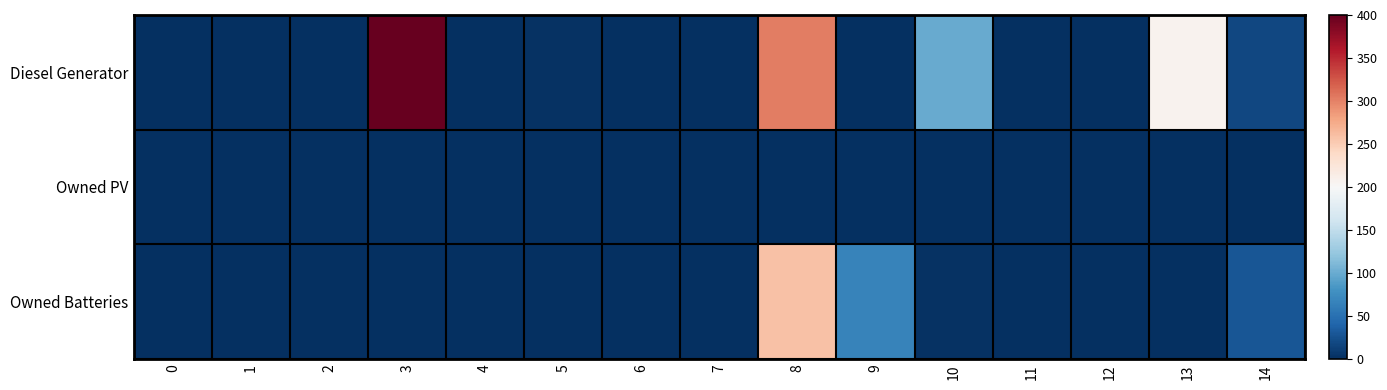

Count the number of data series in this chart.

3